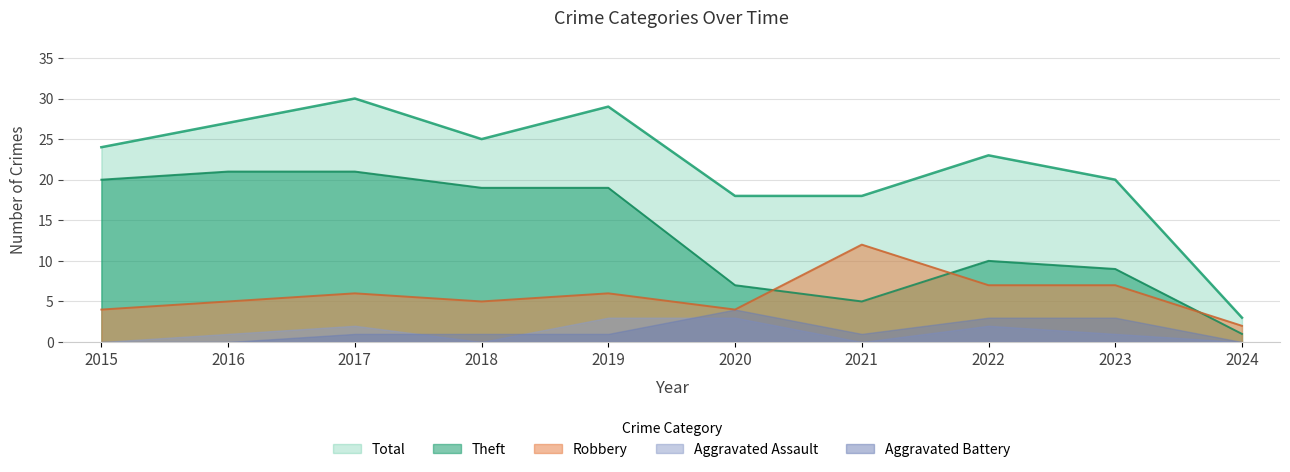

How many lines are shown in the chart?

5